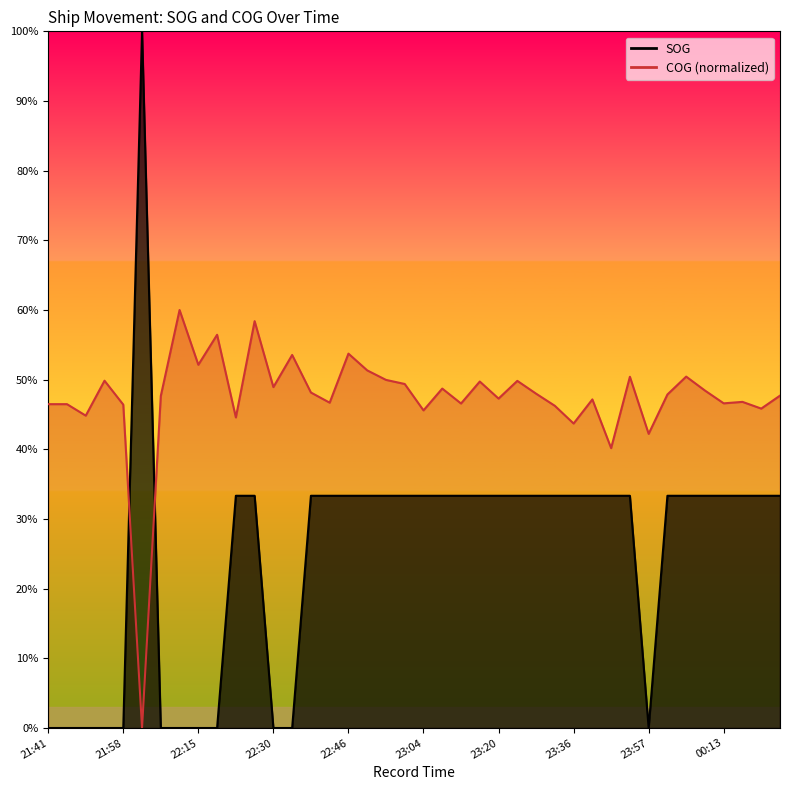

What position from the left is 21:50?

3